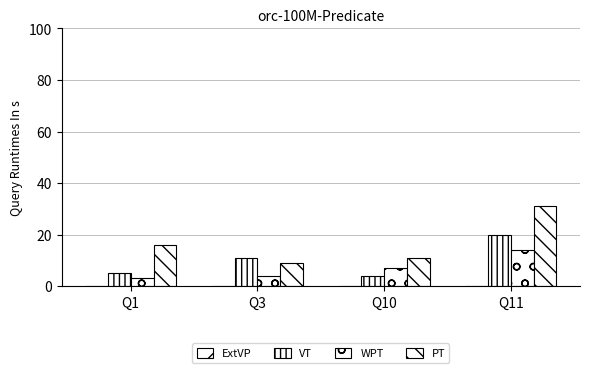

Which series has the widest spread of values?

PT